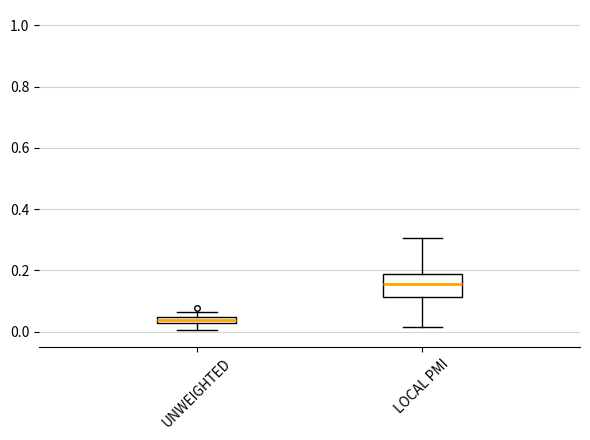

Where does the lower whisker of the box for UNWEIGHTED end on the y-axis? The values are not printed on the chart, so give them approximately, as read against the axis.

0.00